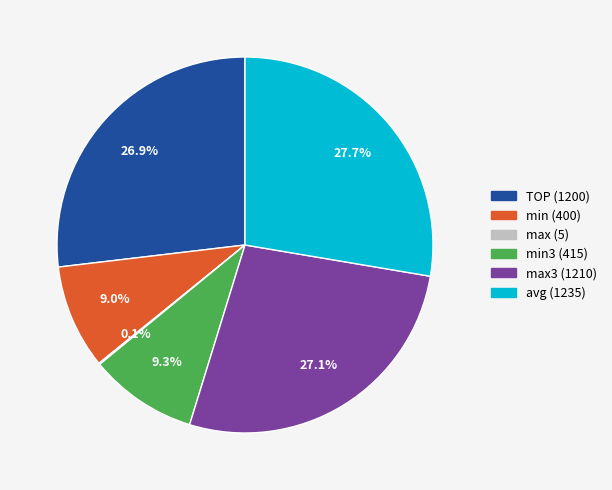

Is there any slice that represents more than half of the pie?

No